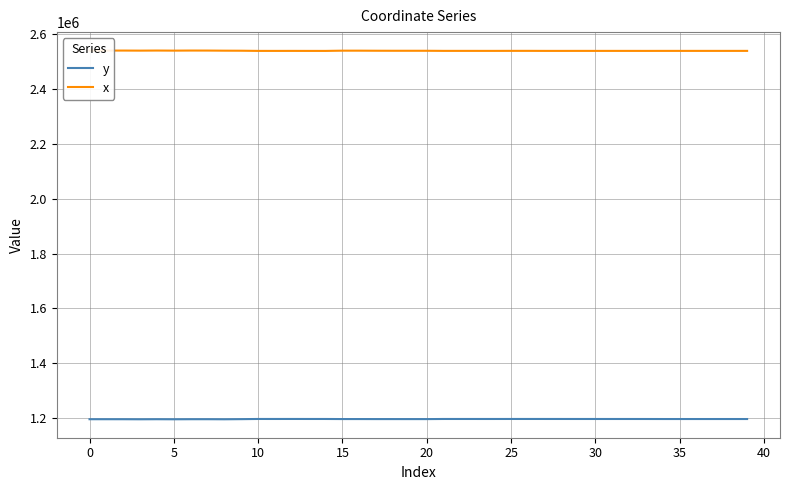

What is the minimum value for y?

1196187.8